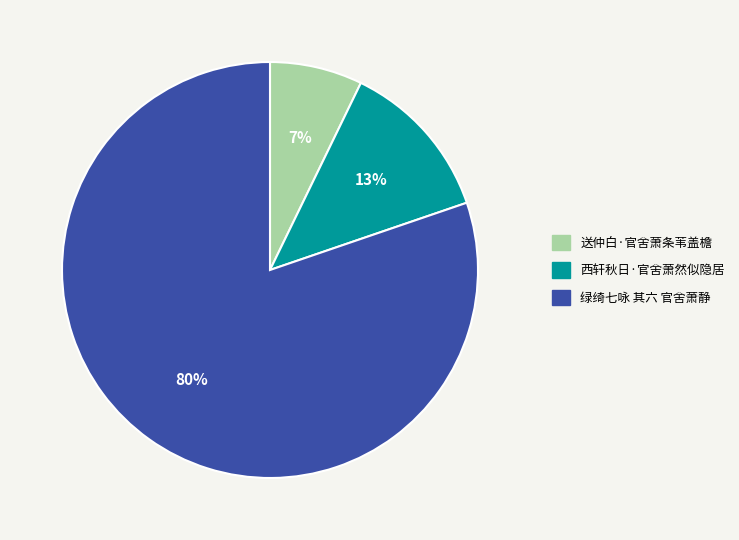

Is the sum of 西轩秋日·官舍萧然似隐居 and 绿绮七咏 其六 官舍萧静 greater than half?

Yes